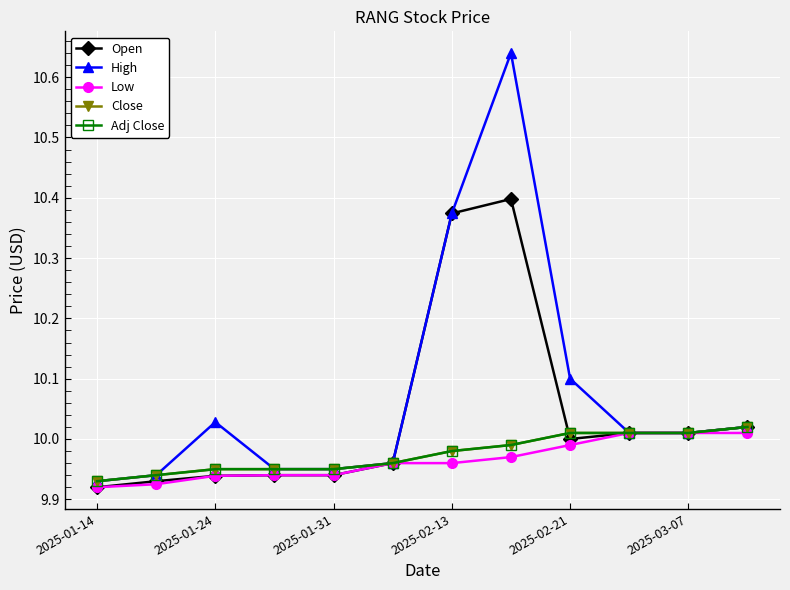

Does the chart have visible grid lines?

Yes